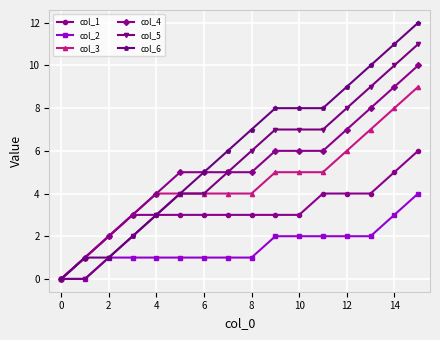

What are all the series names shown in the legend?

col_1, col_2, col_3, col_4, col_5, col_6